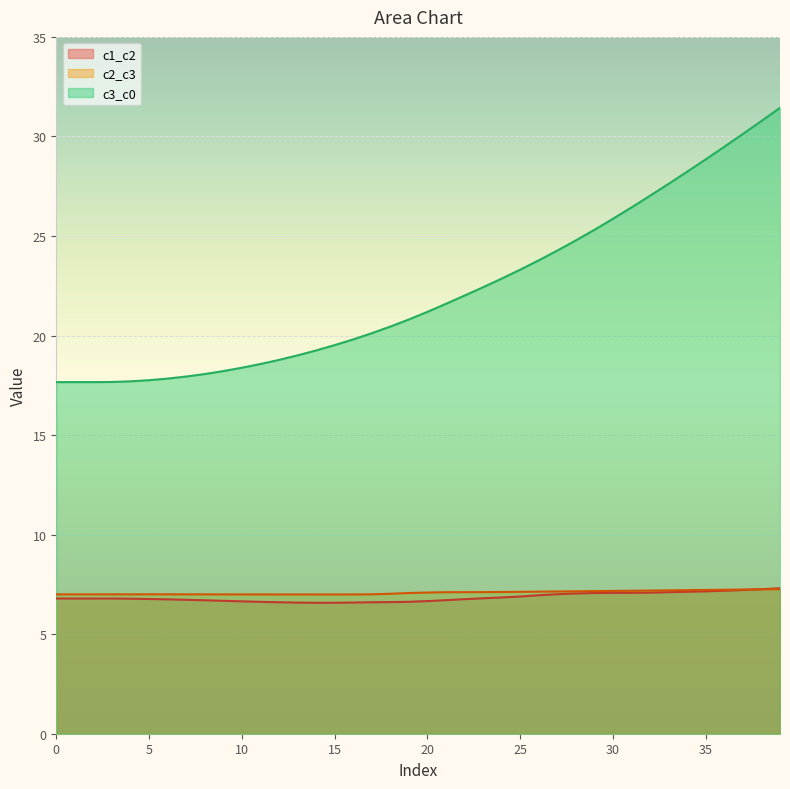

Which series has the largest total across all categories?

c3_c0